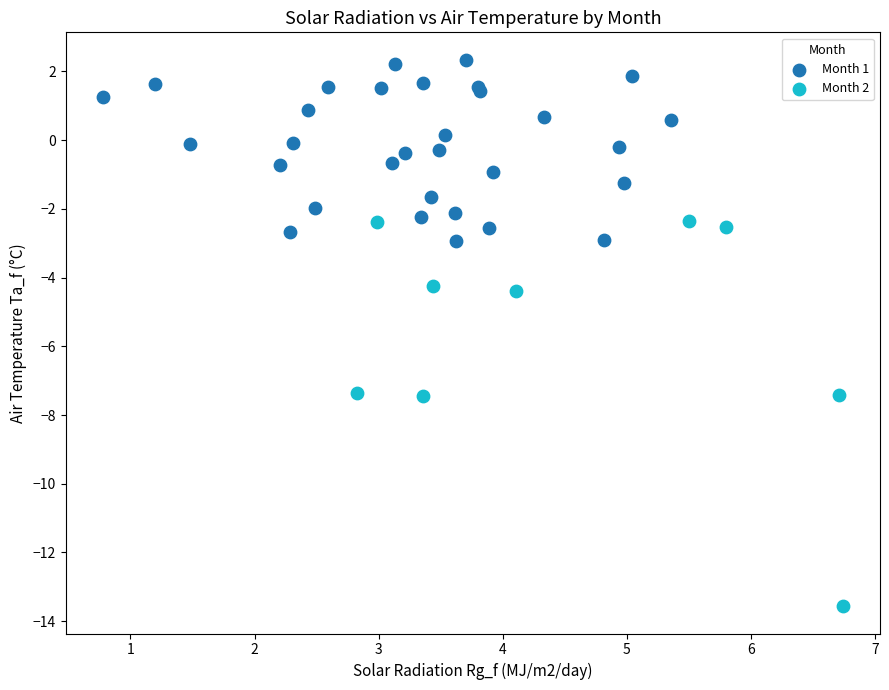

Which series has the largest Y range (max minus min)?

Month 2